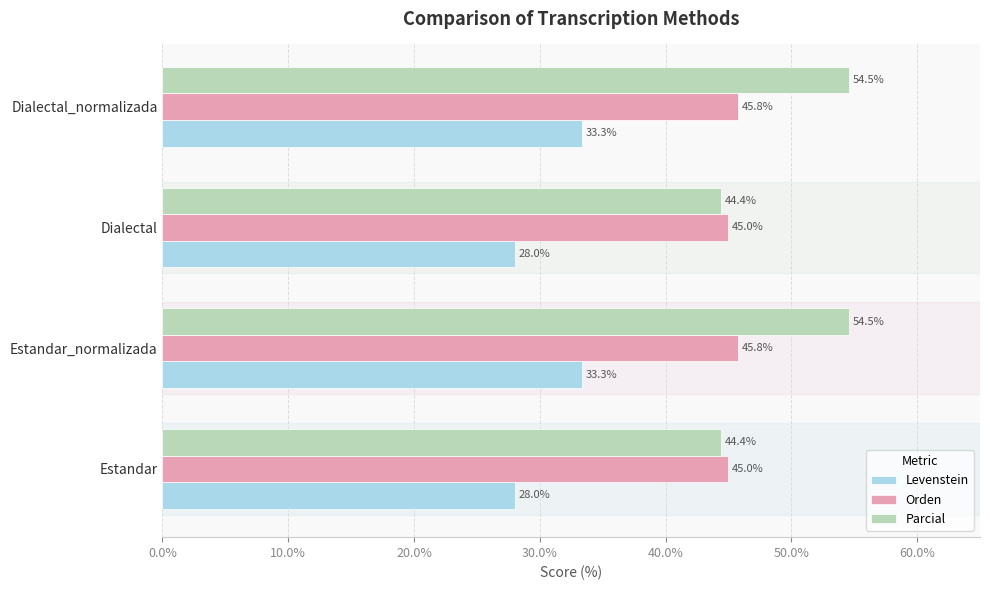

What is the minimum value shown in the chart?

28.0